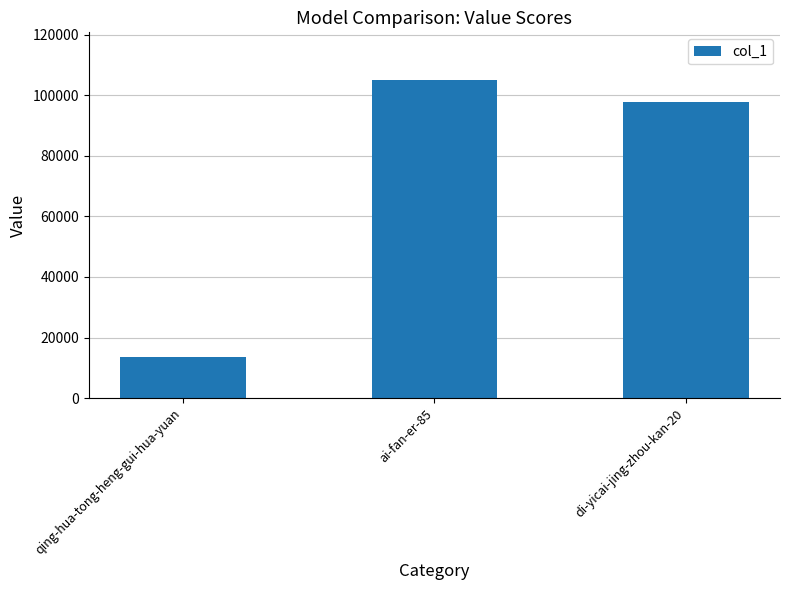

How many categories are shown in the chart?

3